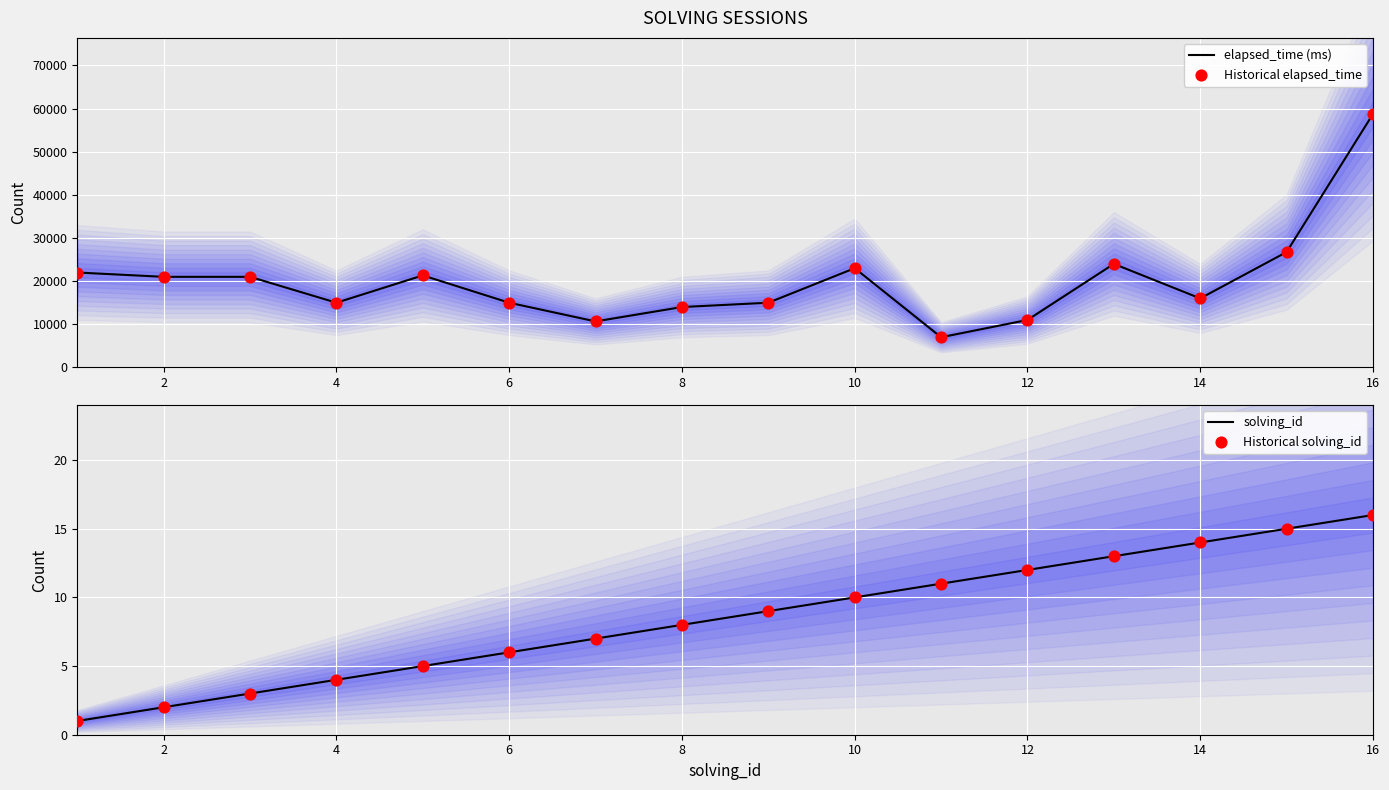

What is the highest value of the elapsed_time (ms) series?

58750